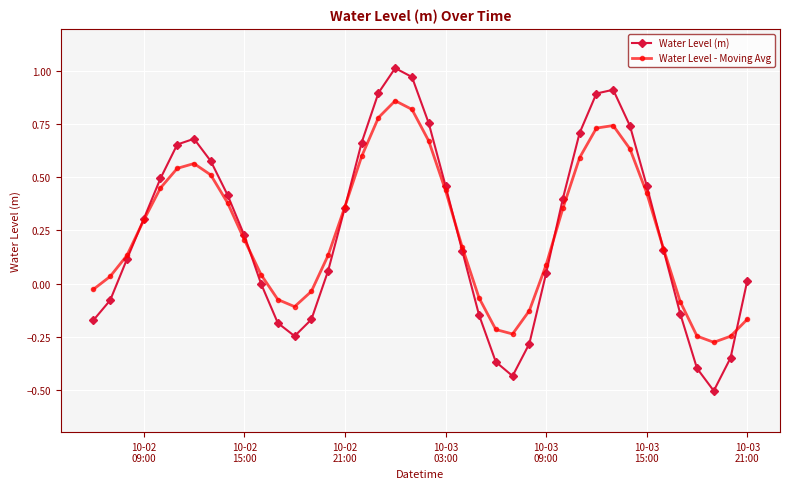

How many interior local valleys does the Water Level (m) series have?

3